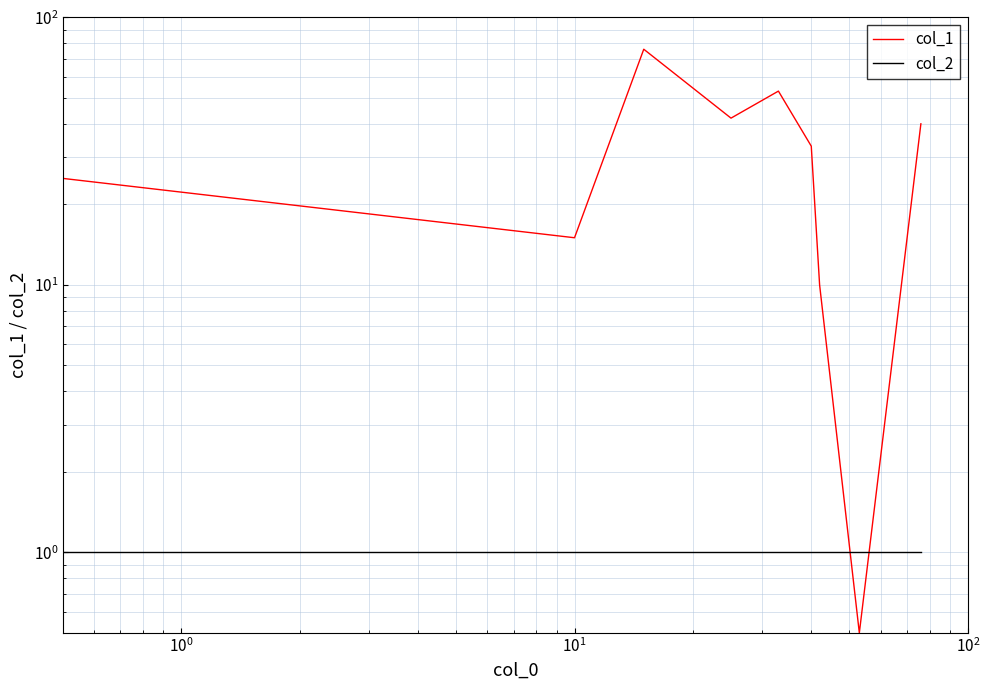

The col_2 series shows 1.4 at $\mathdefault{10^{2}}$. True or false?

False